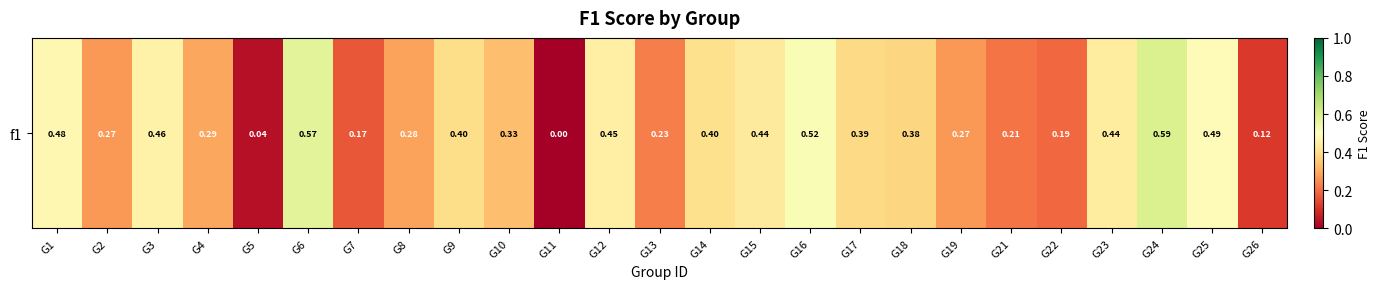

How many series are shown in this chart?

1